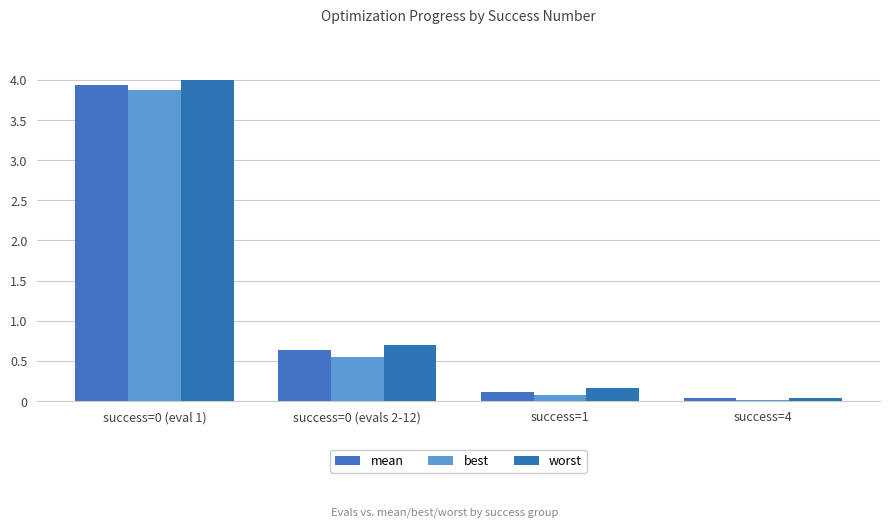

What is the difference between the second highest and minimum values in the worst series?

0.7